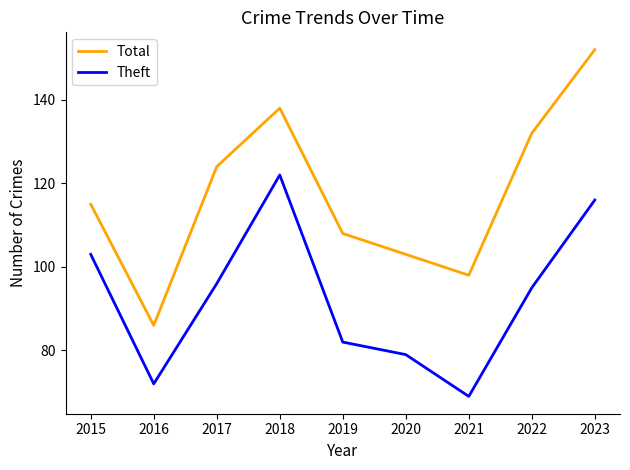

What is the average value of the Total series?

117